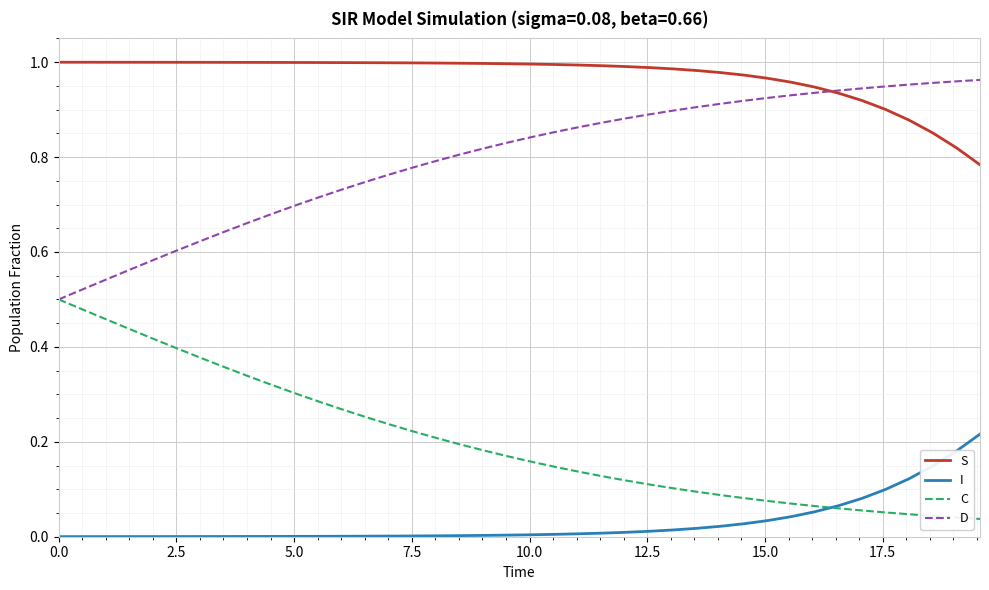

Which series has the largest total across all categories?

S